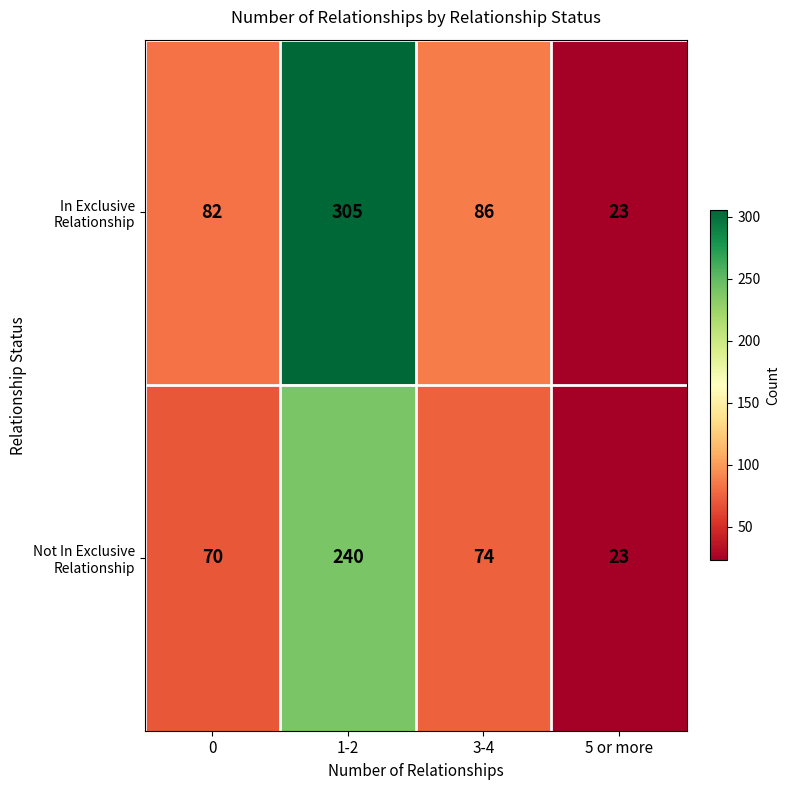

Which category has the highest value across all series?

1-2